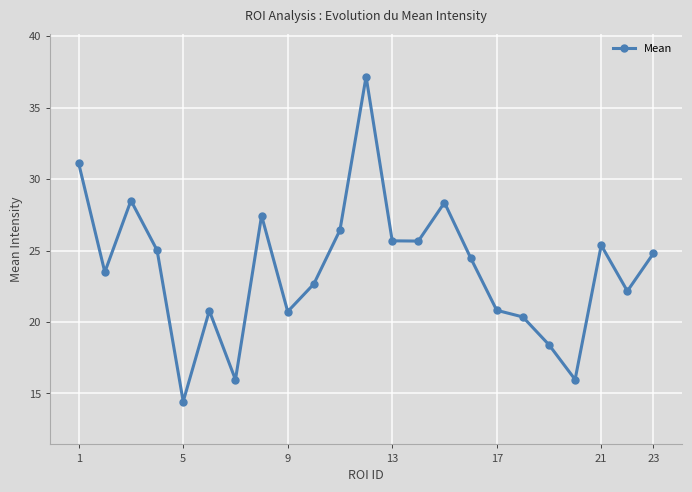

What is the sum of all values?

545.8